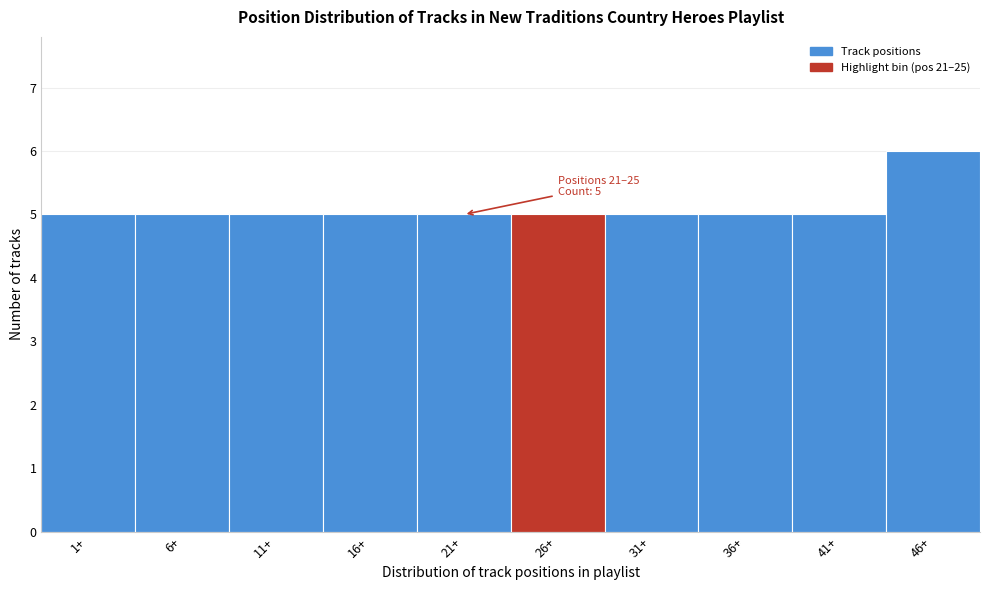

Reading left to right, transcribe all the data shown in this chart.

5	5	5	5	5	5	5	5	5	6